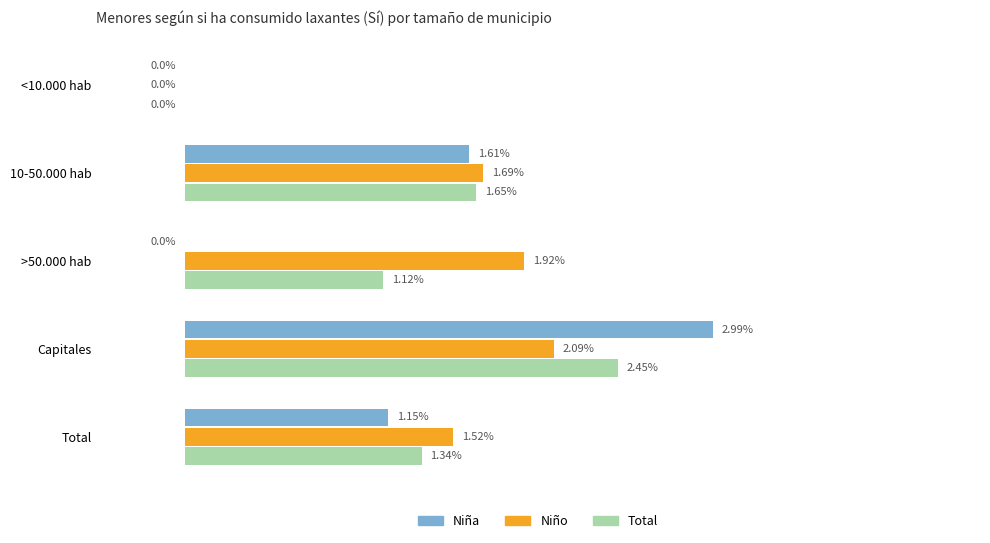

At which category is the sum across all series the highest?

Capitales